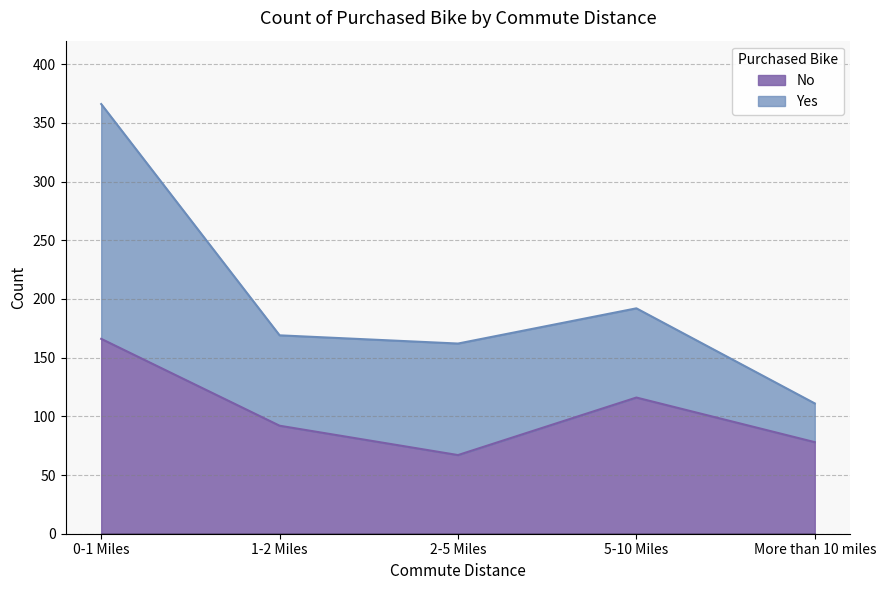

The value at 5-10 Miles is 116. True or false?

True